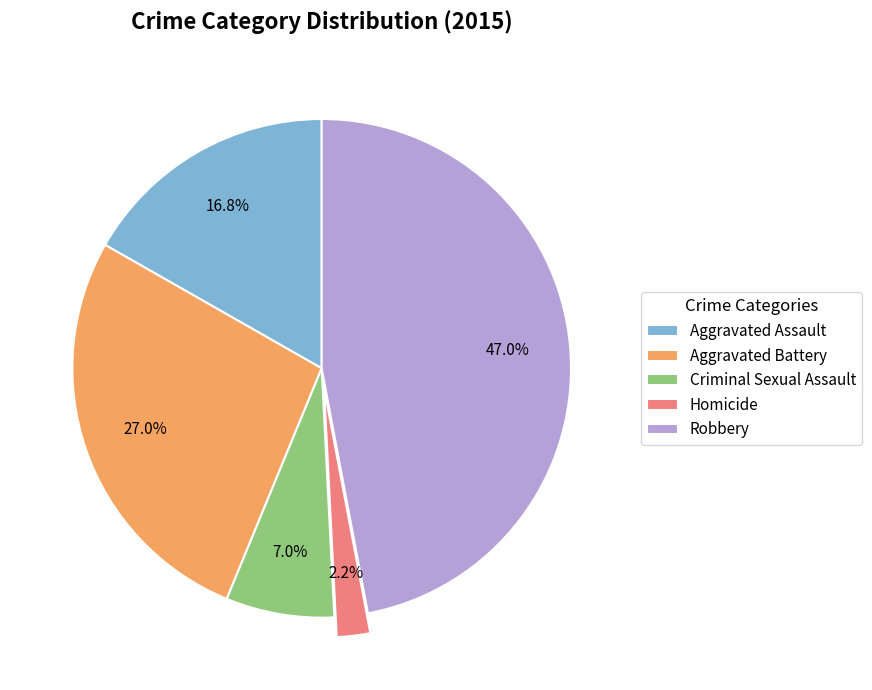

What is the total percentage of Aggravated Assault and Aggravated Battery?

43.8%